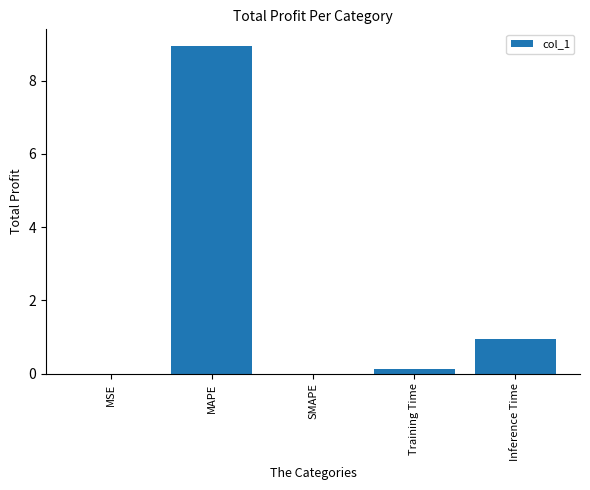

How many series are shown in this chart?

1